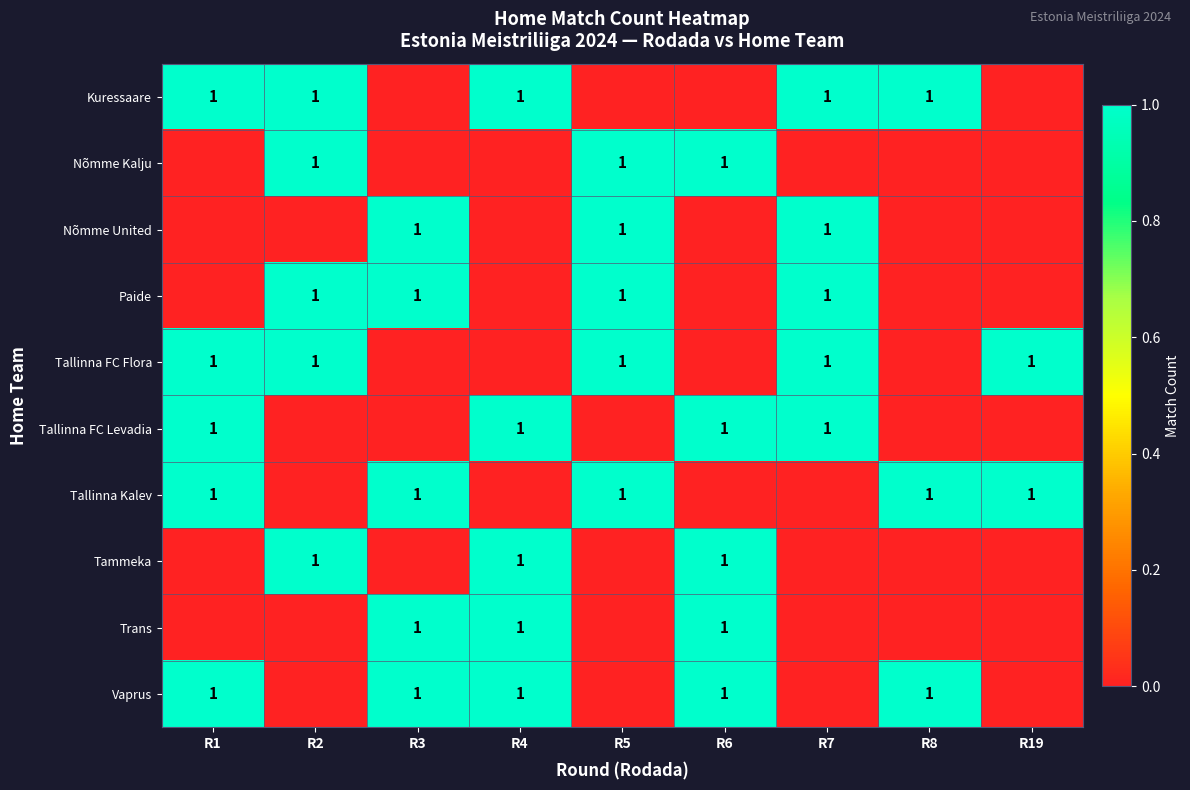

At how many categories does at least one series exceed 0?

9